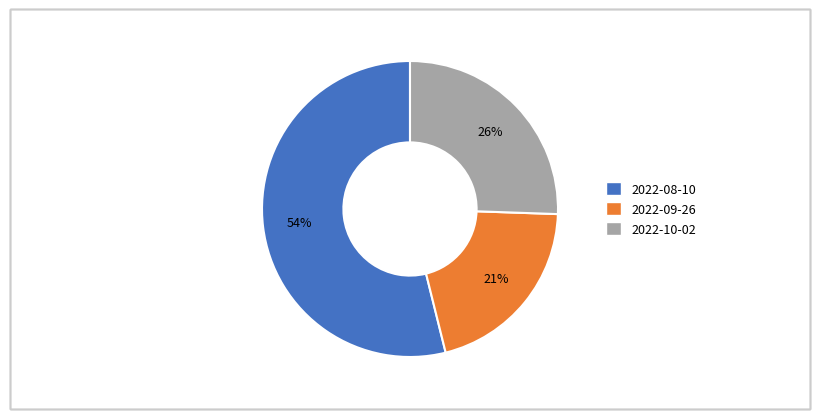

What percentage is the 2022-09-26 slice, to the nearest percent?

21%